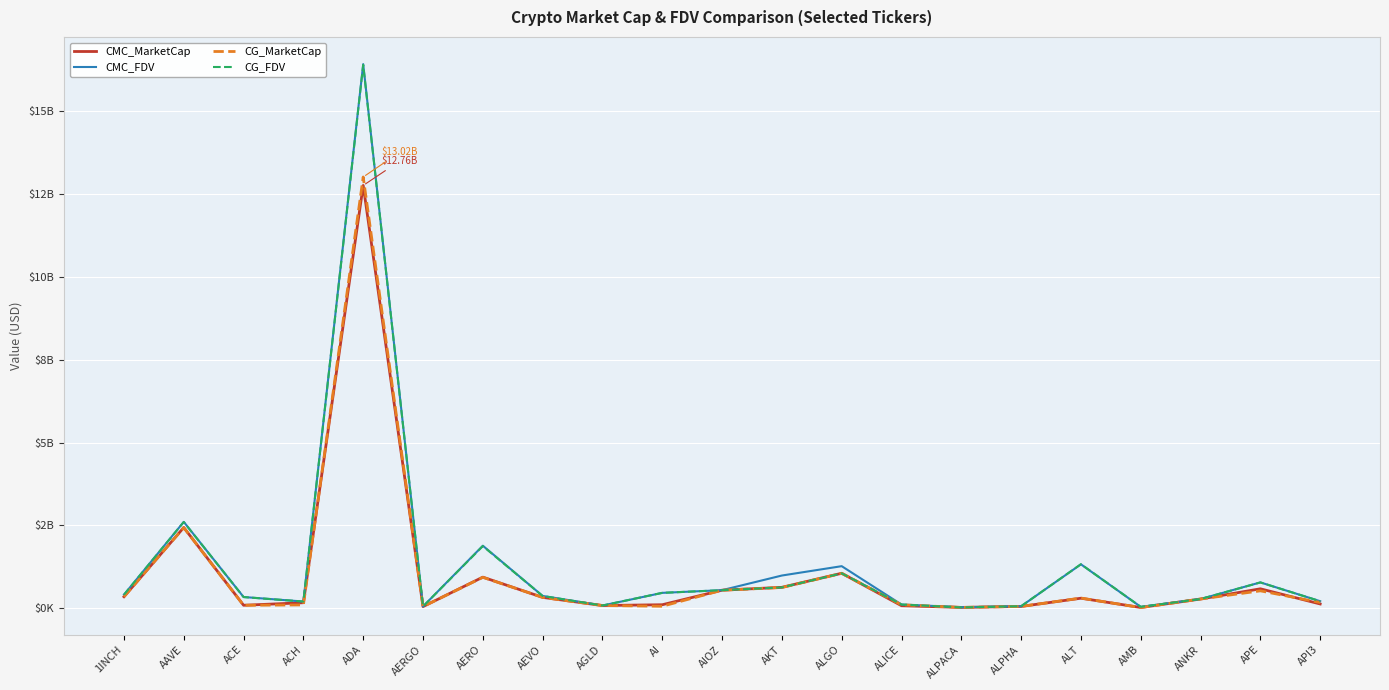

How many series are shown in this chart?

4